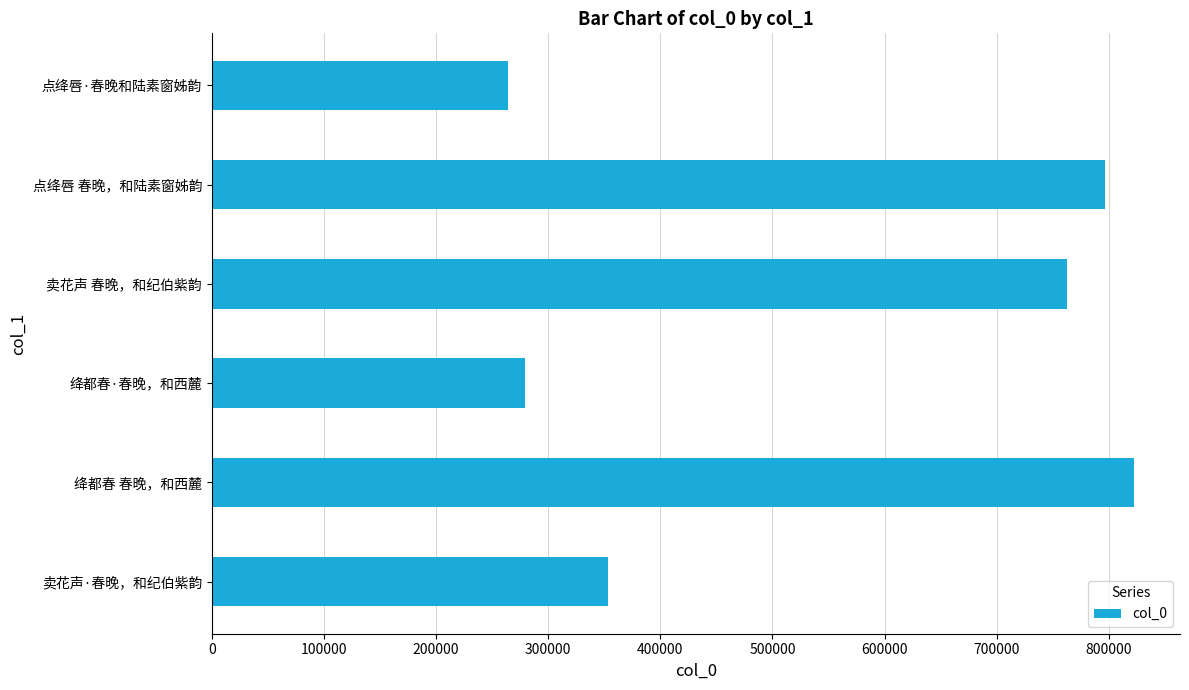

How many distinct data groups are displayed?

1